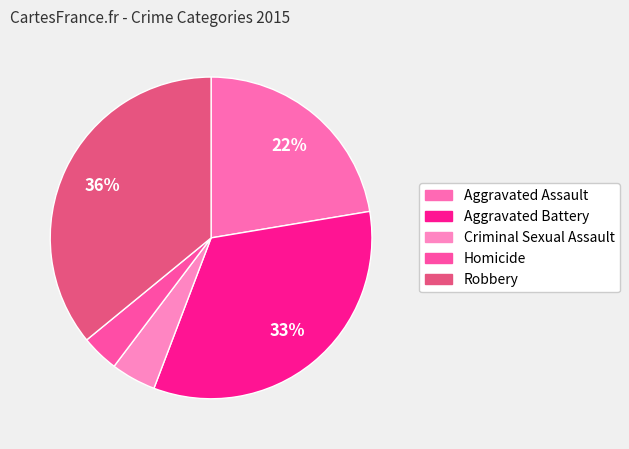

How many slices are in this pie chart?

5